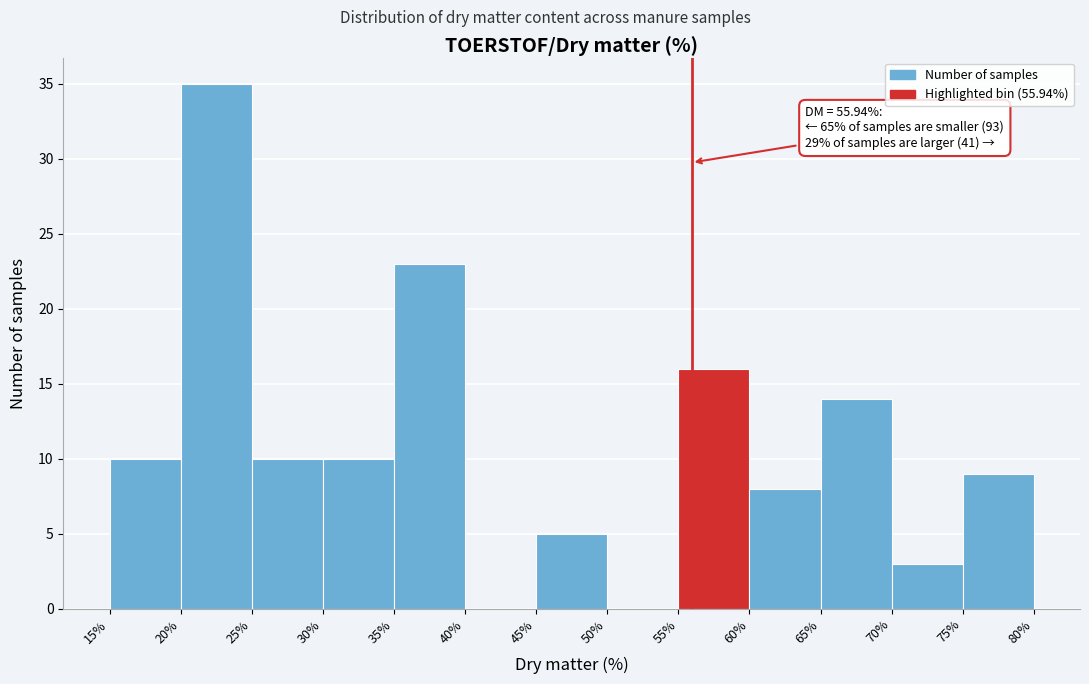

Over which range of the x-axis is the bar tallest?

20% to 25%